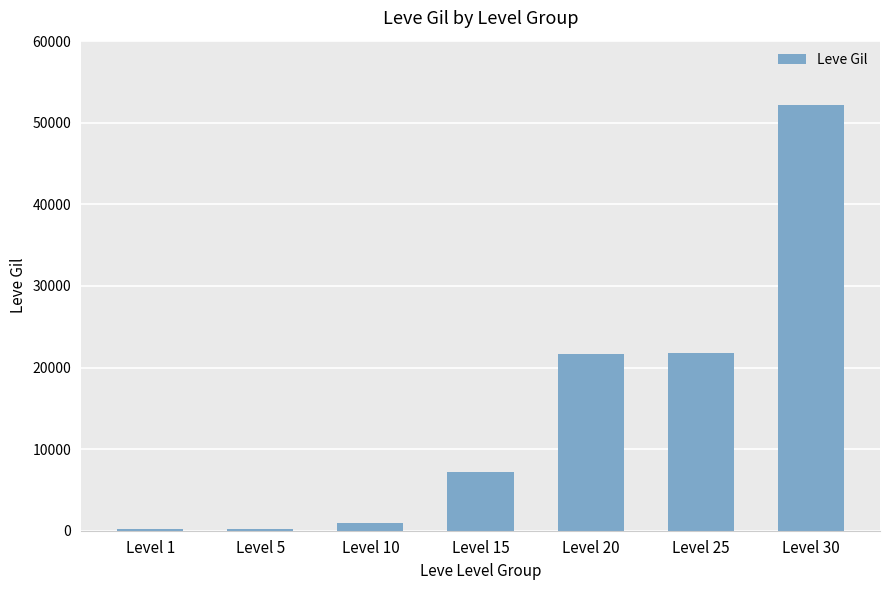

What is the greatest value displayed?

52220